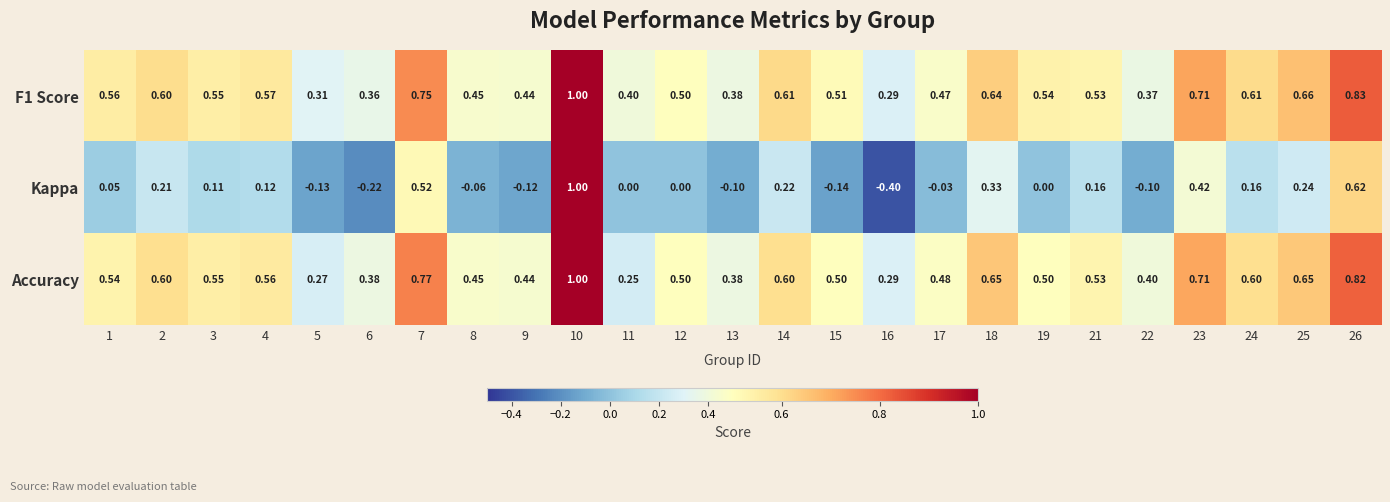

Which series has the widest spread of values?

Kappa